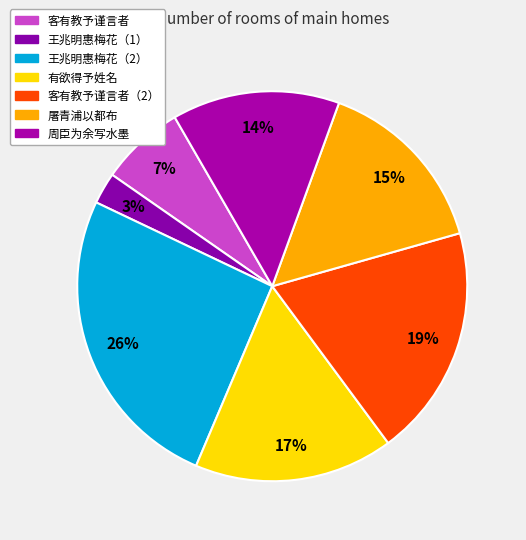

How many slices are in this pie chart?

7